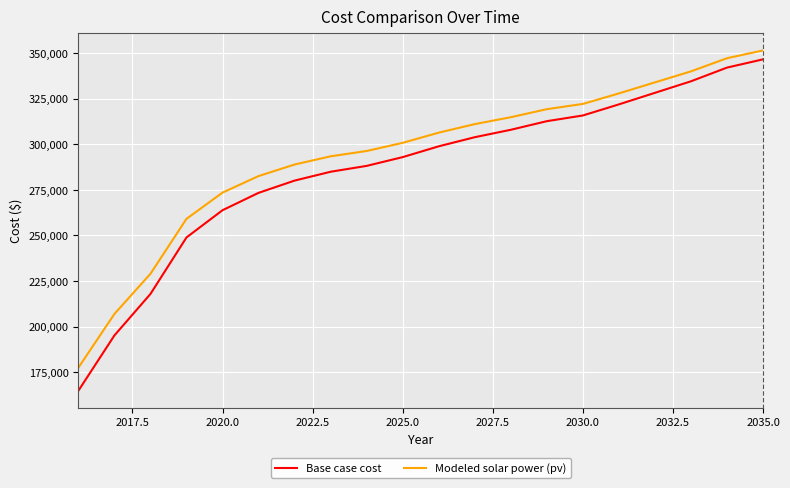

Does the chart display data point markers on the line(s)?

No